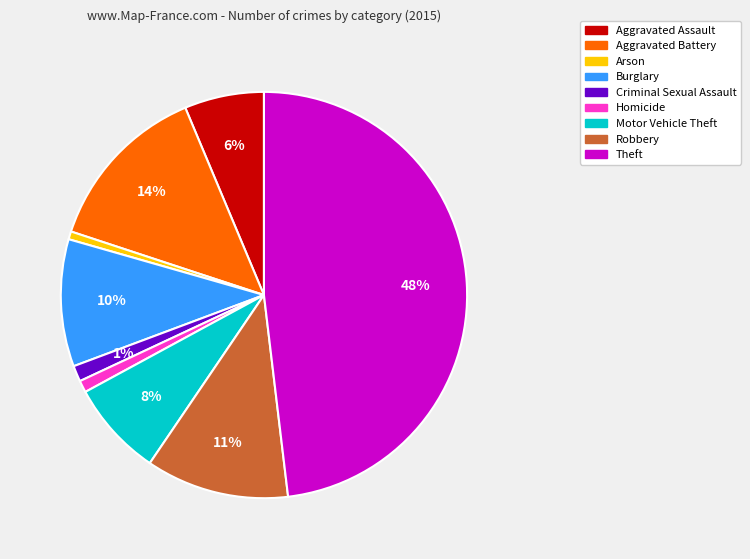

Does any single category account for the majority?

No